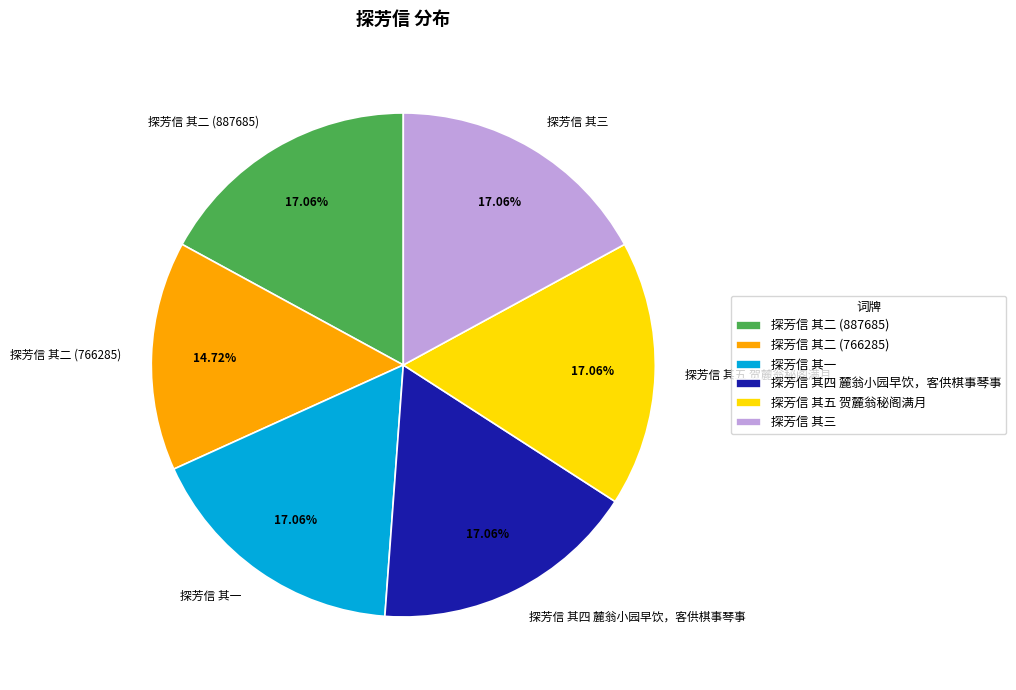

Does 探芳信 其二 (887685) account for over 50% of the chart?

No